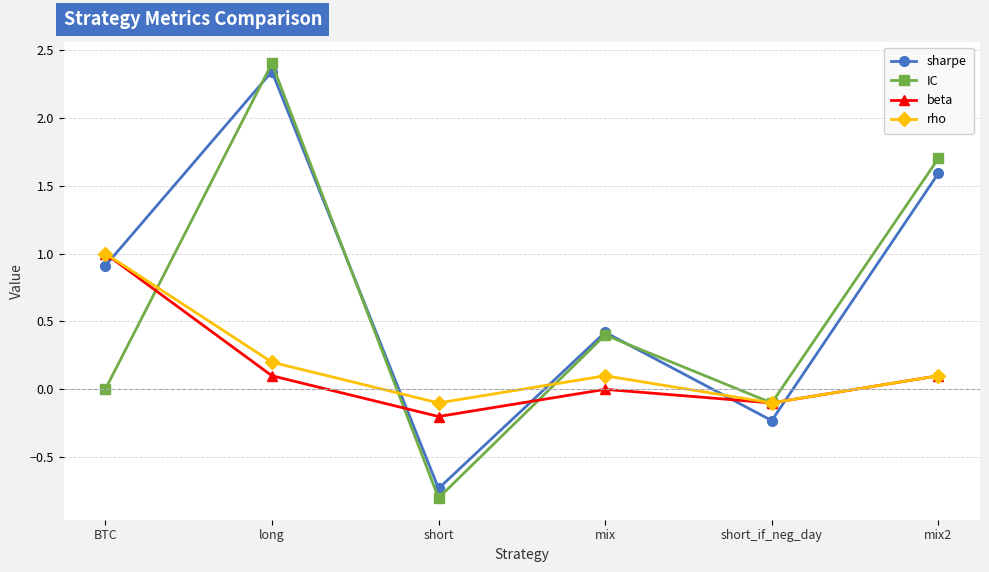

What is the sum of the IC values at mix and short_if_neg_day?

0.3